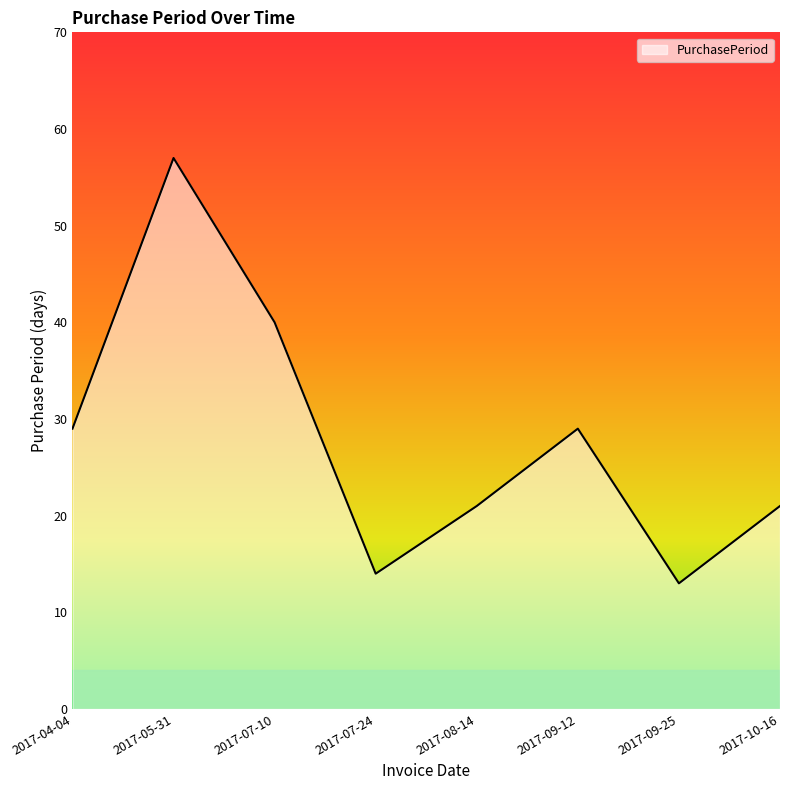

What is the difference between the values at 2017-05-31 and 2017-08-14?

36